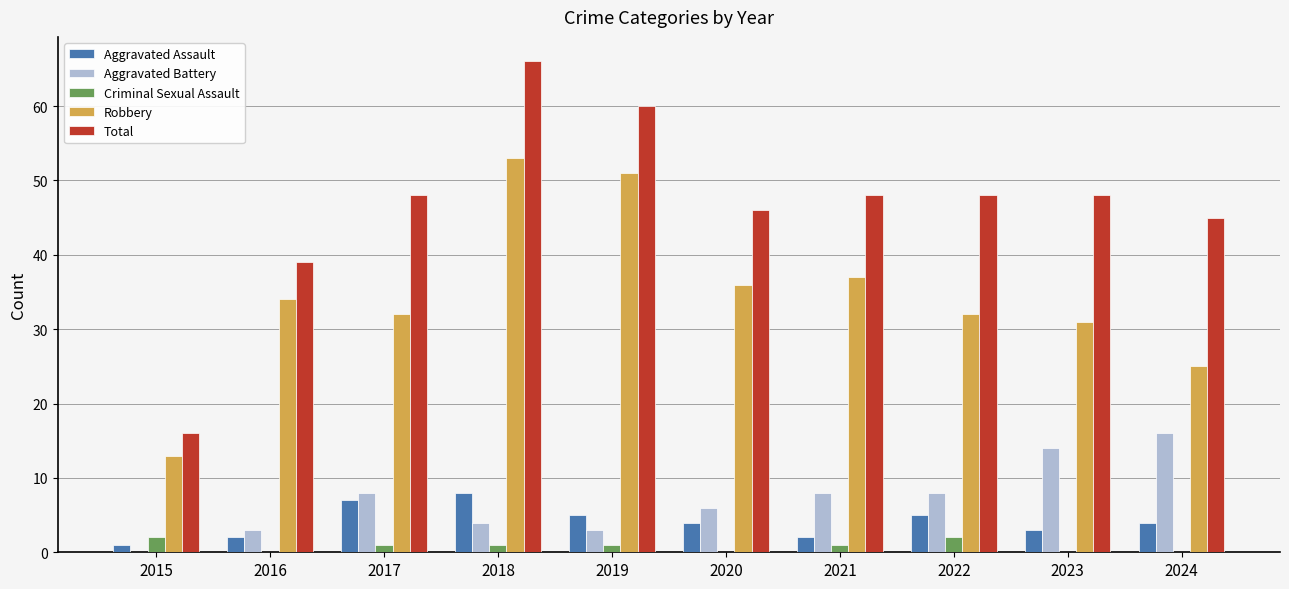

At which category is the sum across all series the highest?

2018